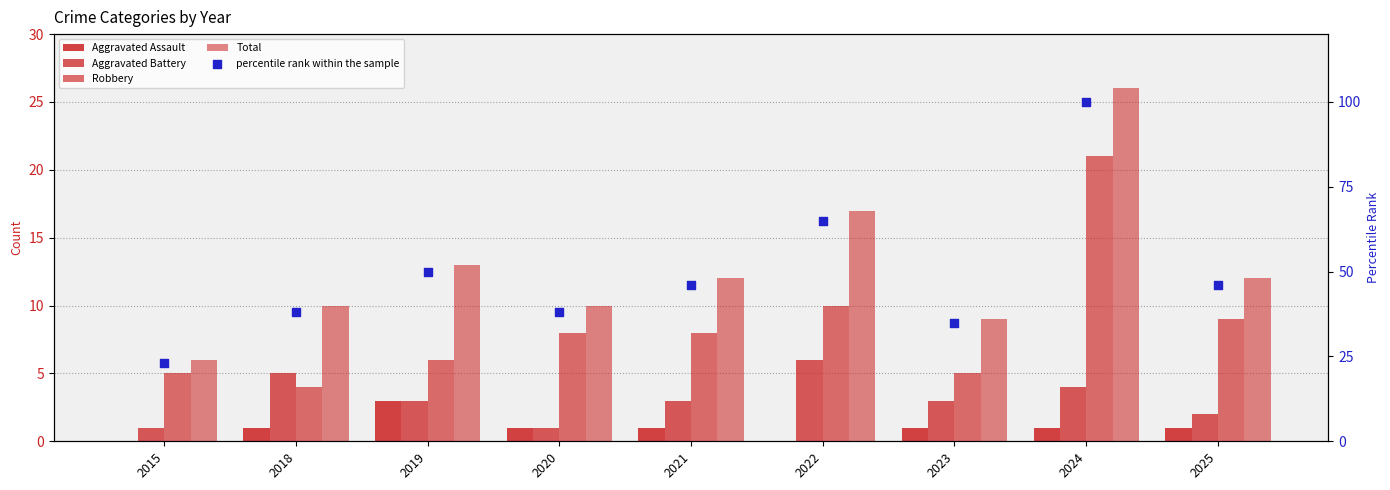

Which series has the largest total across all categories?

percentile rank within the sample